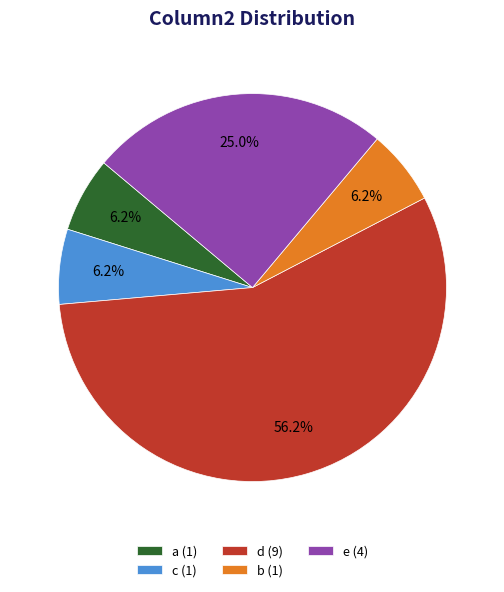

Which slice is the largest?

d (9)